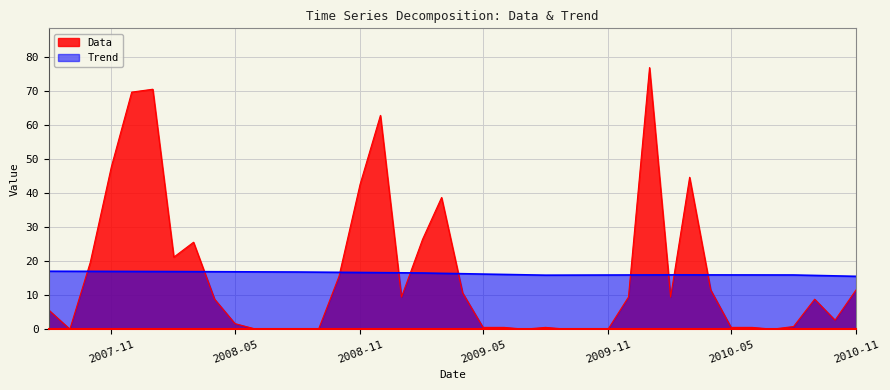

What is the spread (max minus min) of values at 2009-11?

15.9